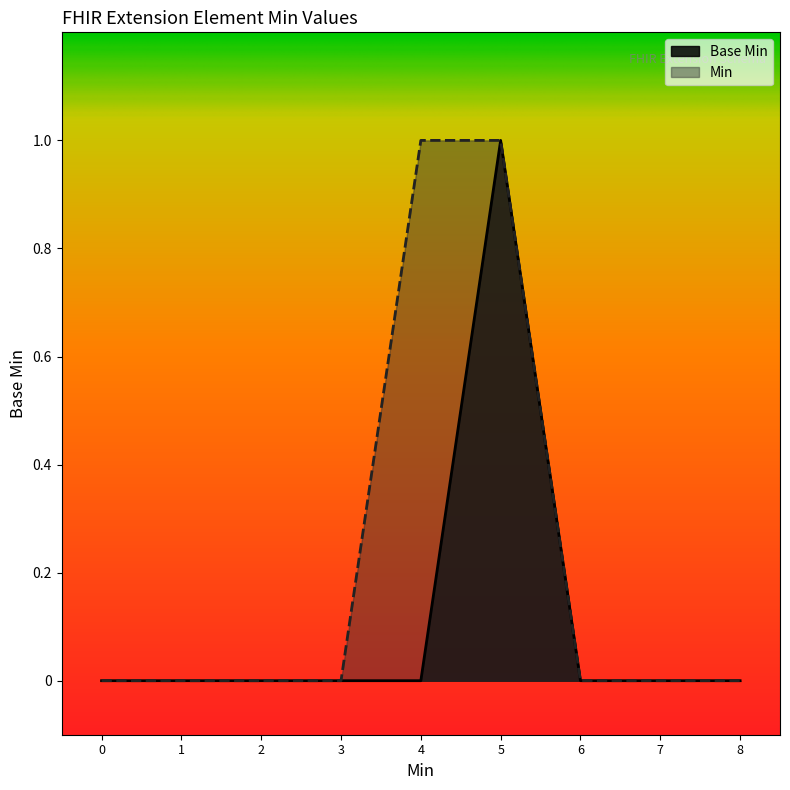

What is the maximum value shown in the chart?

1